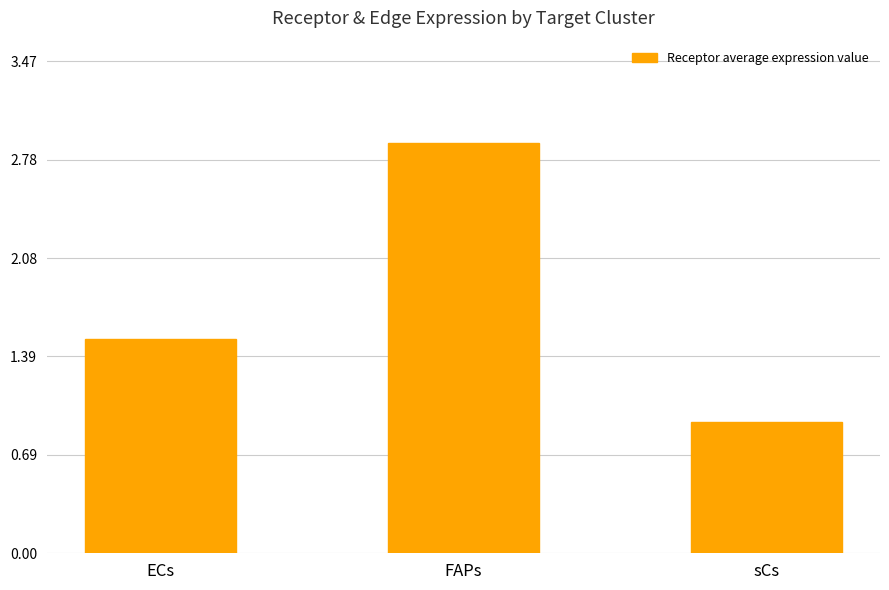

Reading left to right, what are all the values shown in this chart?

1.5	2.9	0.9